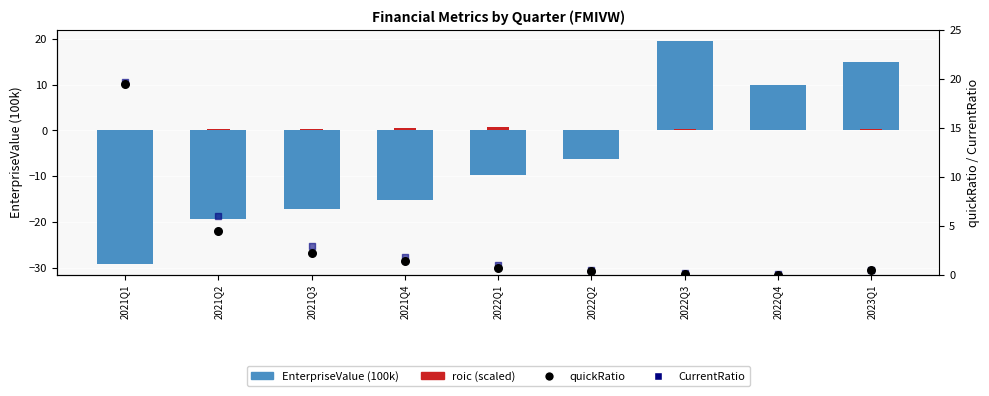

What are all the series names shown in the legend?

EnterpriseValue (100k), roic (scaled), quickRatio, CurrentRatio